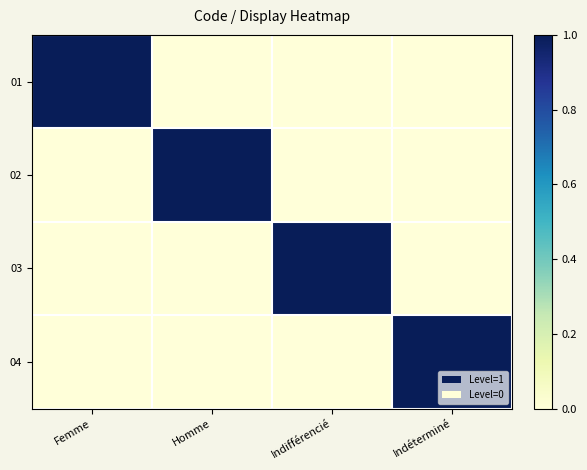

Reading right to left, transcribe all the data shown in this chart.

01: Indéterminé=0	Indifférencié=0	Homme=0	Femme=1
02: Indéterminé=0	Indifférencié=0	Homme=1	Femme=0
03: Indéterminé=0	Indifférencié=1	Homme=0	Femme=0
04: Indéterminé=1	Indifférencié=0	Homme=0	Femme=0